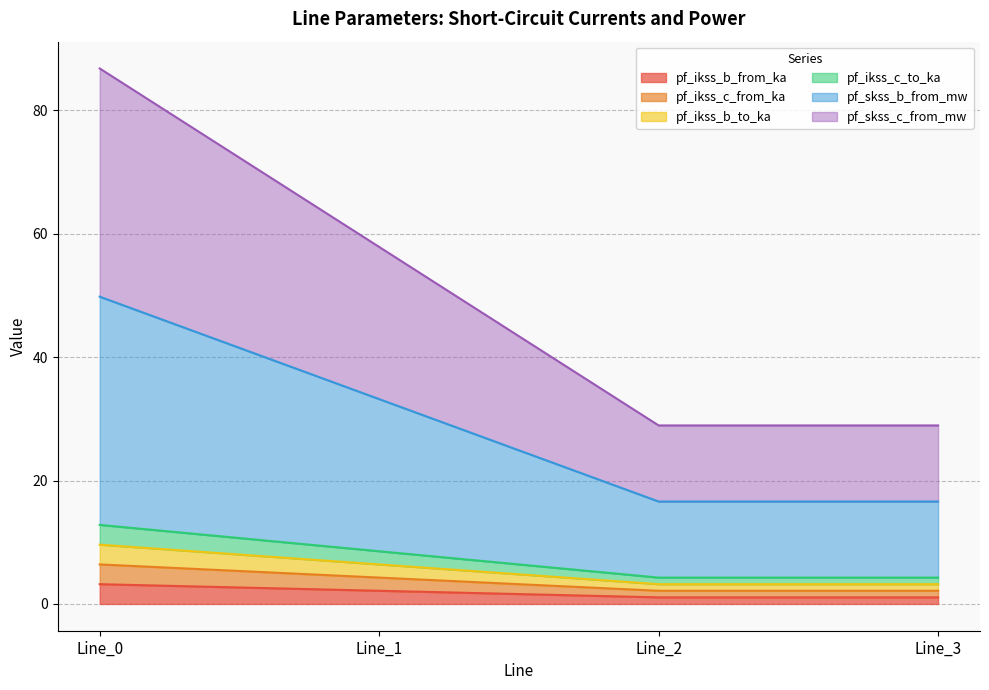

How many lines are shown in the chart?

6